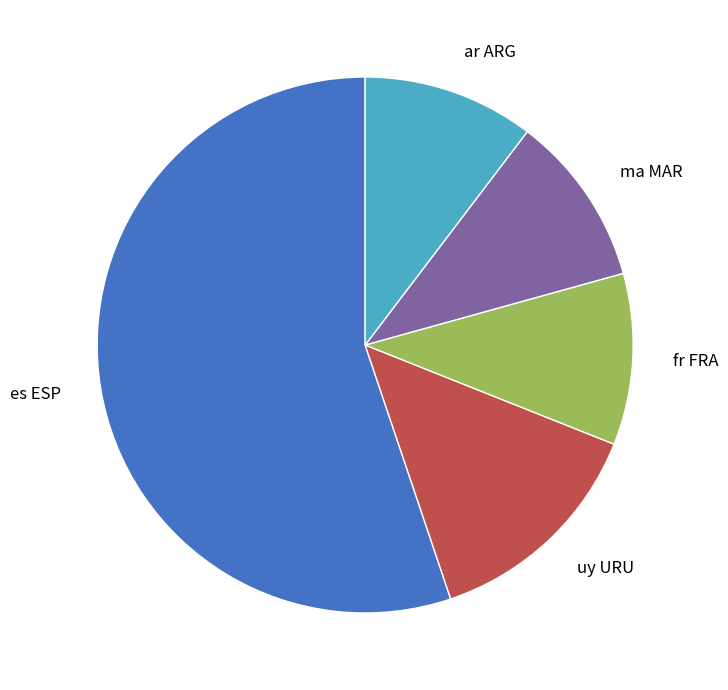

What is the ratio of the value at es ESP to the value at ar ARG?

5.3